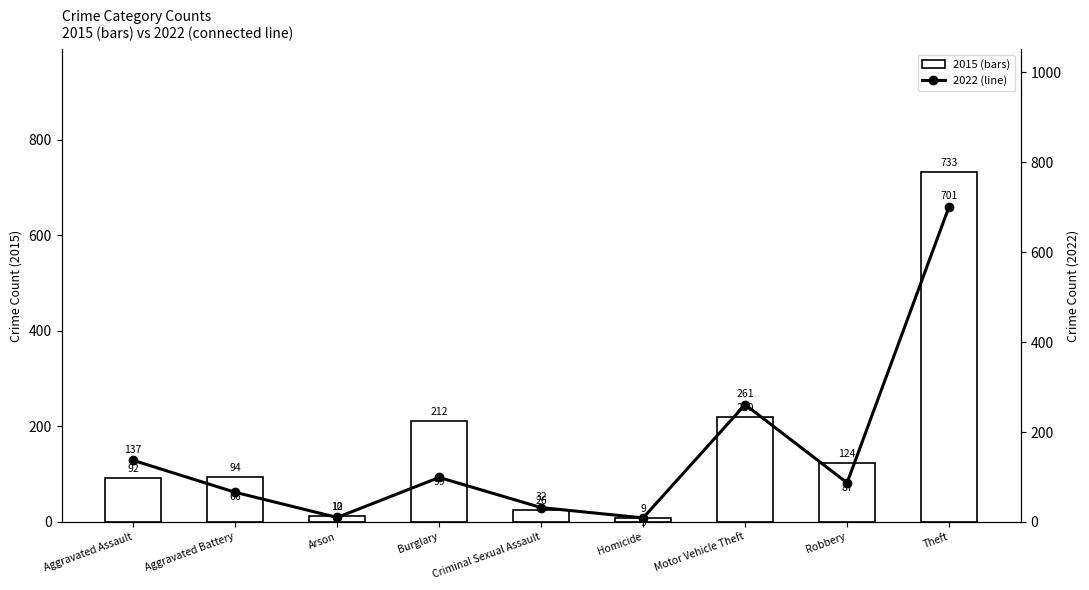

Which series has the largest total across all categories?

2015 (bars)